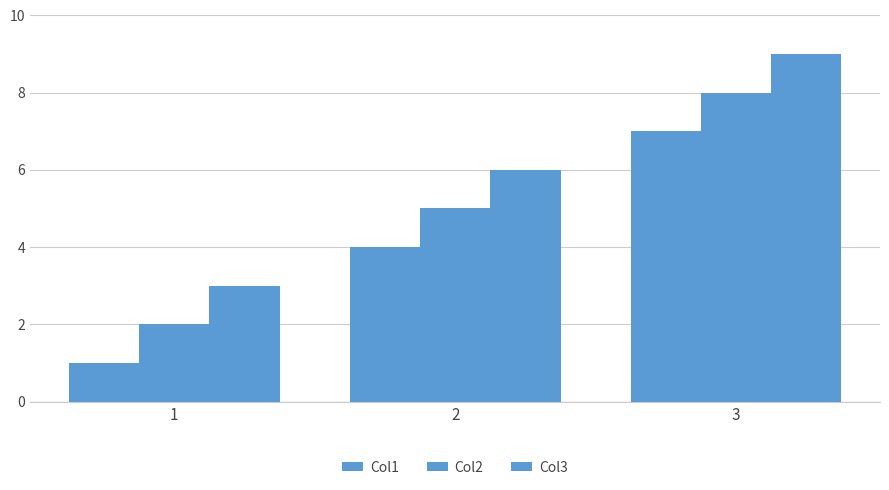

Is it true that Col3 equals 3 at 1?

True